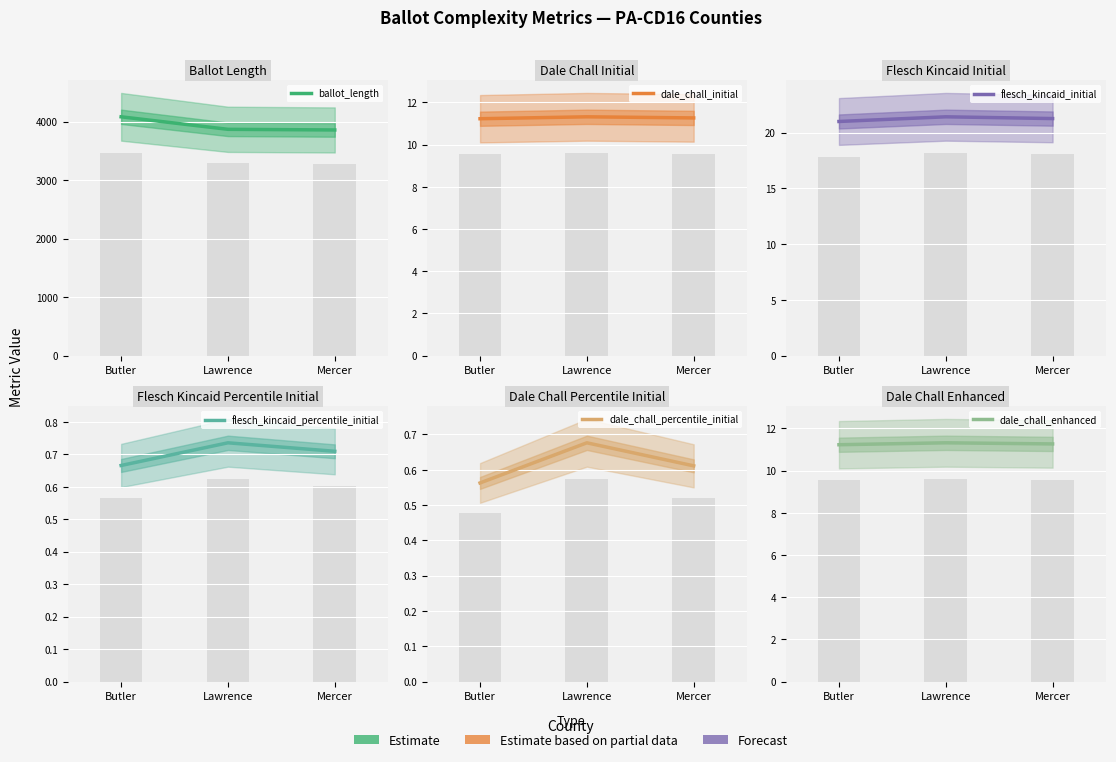

Is the value of flesch_kincaid_percentile_initial at Butler greater than the value of ballot_length at Mercer?

No